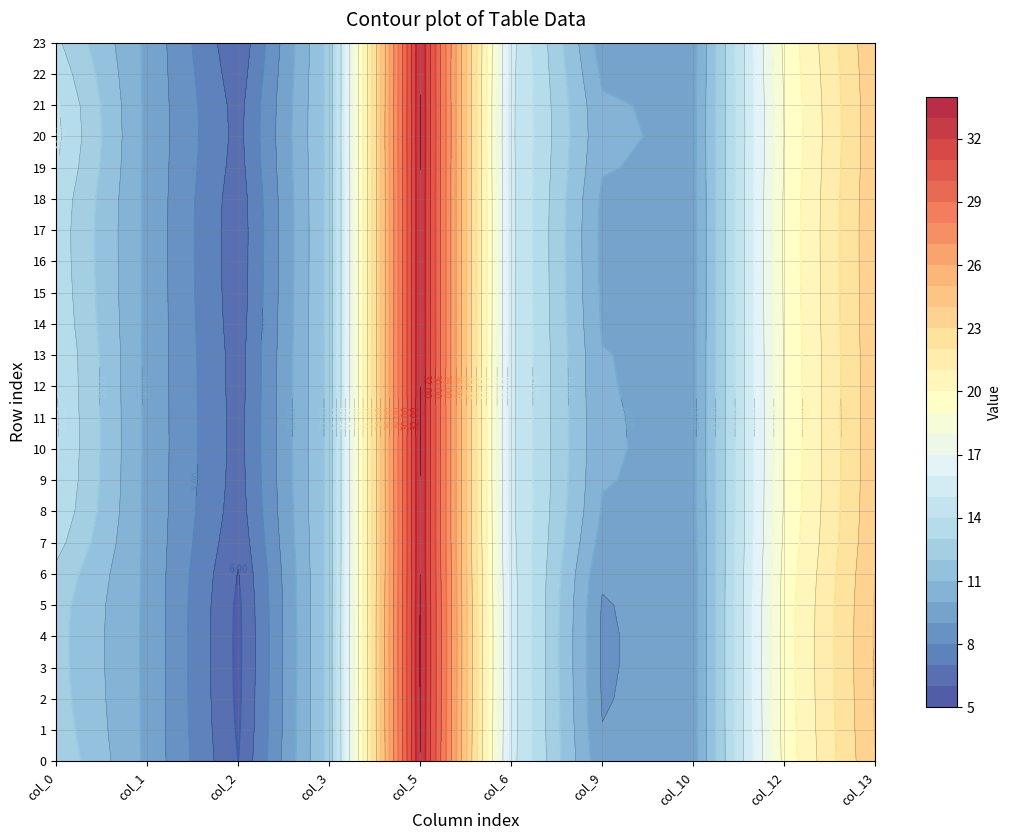

Reading left to right, what are all the values shown in this chart?

0: 0=12.8	1=12.6	2=12.4	3=12.4	4=12.4	5=12.4	6=12.8	7=13.4	8=13.8	9=14.0	10=14.1	11=14.1	12=14.0	13=14.0	14=13.8	15=13.7	16=13.6	17=13.6	18=13.7	19=14.1	20=14.3	21=14.2	22=13.7	23=13.2
1: 0=9.8	1=9.8	2=9.8	3=9.8	4=9.8	5=9.8	6=9.8	7=9.8	8=9.8	9=9.8	10=9.8	11=9.8	12=9.8	13=9.8	14=9.8	15=9.8	16=9.8	17=9.8	18=9.8	19=9.8	20=9.8	21=9.8	22=9.8	23=9.8
2: 0=6.0	1=5.9	2=5.8	3=5.8	4=5.8	5=5.8	6=6.0	7=6.2	8=6.5	9=6.6	10=6.6	11=6.6	12=6.6	13=6.5	14=6.5	15=6.4	16=6.4	17=6.4	18=6.4	19=6.6	20=6.7	21=6.6	22=6.4	23=6.2
3: 0=12.3	1=12.3	2=12.4	3=12.4	4=12.4	5=12.4	6=12.3	7=12.3	8=12.3	9=12.3	10=12.3	11=12.3	12=12.3	13=12.3	14=12.3	15=12.3	16=12.3	17=12.3	18=12.3	19=12.3	20=12.3	21=12.3	22=12.3	23=12.3
5: 0=33.0	1=33.0	2=33.1	3=33.1	4=33.1	5=33.1	6=33.0	7=33.0	8=33.0	9=33.0	10=33.0	11=33.0	12=33.0	13=33.0	14=33.0	15=33.0	16=33.0	17=33.0	18=33.0	19=33.0	20=33.0	21=33.0	22=33.0	23=33.0
6: 0=15.4	1=15.4	2=15.5	3=15.5	4=15.5	5=15.5	6=15.4	7=15.3	8=15.3	9=15.2	10=15.2	11=15.2	12=15.2	13=15.2	14=15.3	15=15.3	16=15.3	17=15.3	18=15.3	19=15.2	20=15.2	21=15.2	22=15.3	23=15.3
9: 0=9.2	1=9.0	2=8.9	3=8.9	4=8.9	5=8.9	6=9.1	7=9.6	8=9.9	9=10.1	10=10.1	11=10.1	12=10.1	13=10.0	14=9.9	15=9.8	16=9.8	17=9.8	18=9.8	19=10.1	20=10.2	21=10.2	22=9.8	23=9.5
10: 0=9.6	1=9.6	2=9.6	3=9.6	4=9.6	5=9.6	6=9.6	7=9.6	8=9.7	9=9.7	10=9.7	11=9.7	12=9.7	13=9.7	14=9.7	15=9.7	16=9.7	17=9.7	18=9.7	19=9.7	20=9.7	21=9.7	22=9.7	23=9.6
12: 0=19.3	1=19.4	2=19.4	3=19.4	4=19.4	5=19.4	6=19.3	7=19.2	8=19.1	9=19.1	10=19.1	11=19.1	12=19.1	13=19.1	14=19.1	15=19.1	16=19.2	17=19.2	18=19.1	19=19.1	20=19.0	21=19.1	22=19.1	23=19.2
13: 0=24.0	1=24.0	2=24.1	3=24.1	4=24.1	5=24.1	6=24.0	7=23.9	8=23.8	9=23.8	10=23.8	11=23.8	12=23.8	13=23.8	14=23.8	15=23.8	16=23.8	17=23.8	18=23.8	19=23.8	20=23.7	21=23.8	22=23.8	23=23.9